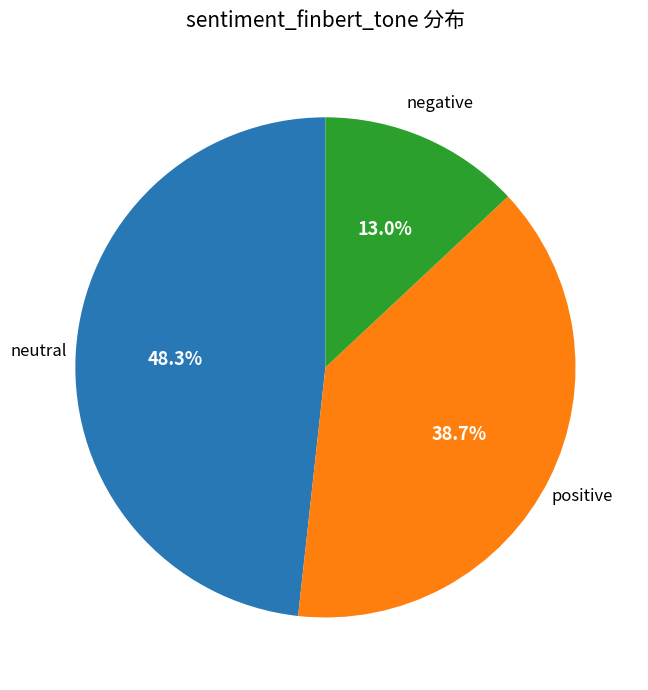

How many slices are in this pie chart?

3